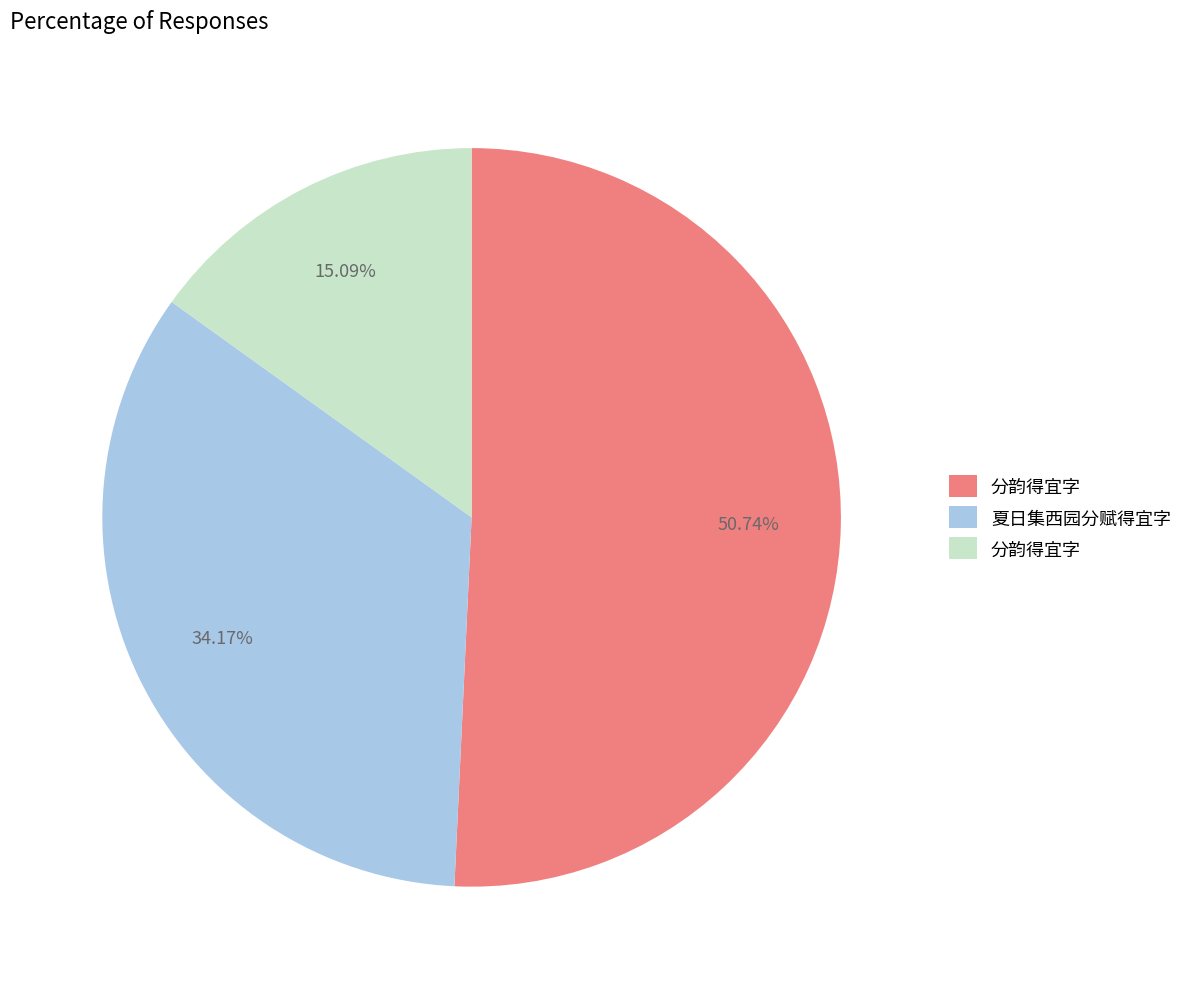

To the nearest percent, what is the average slice percentage?

33%